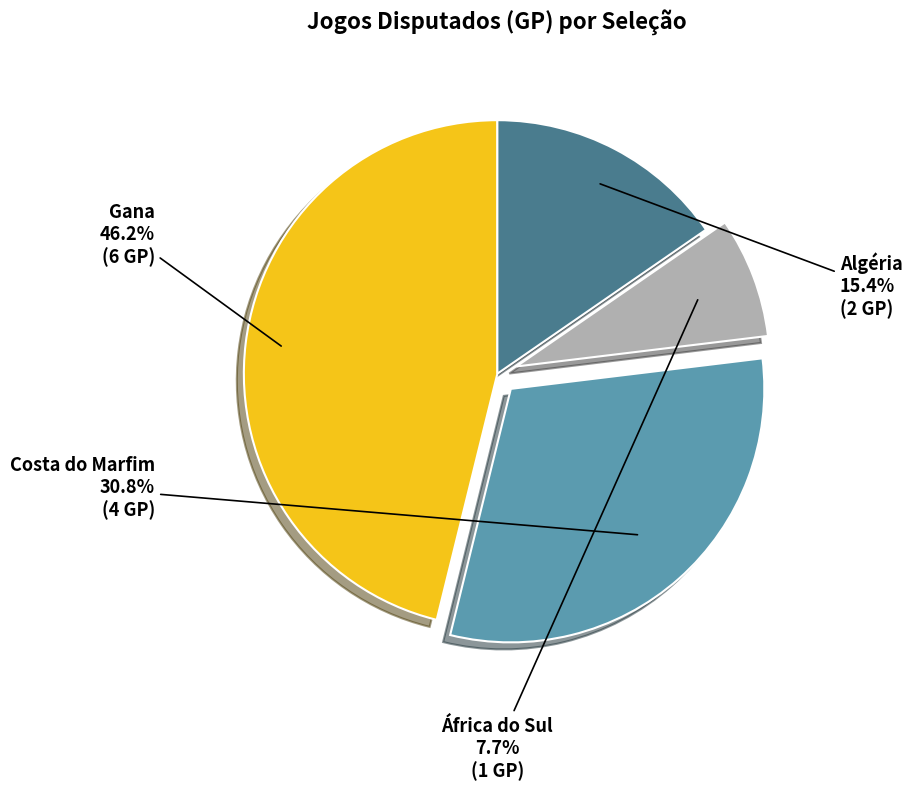

Does Algéria account for over 50% of the chart?

No